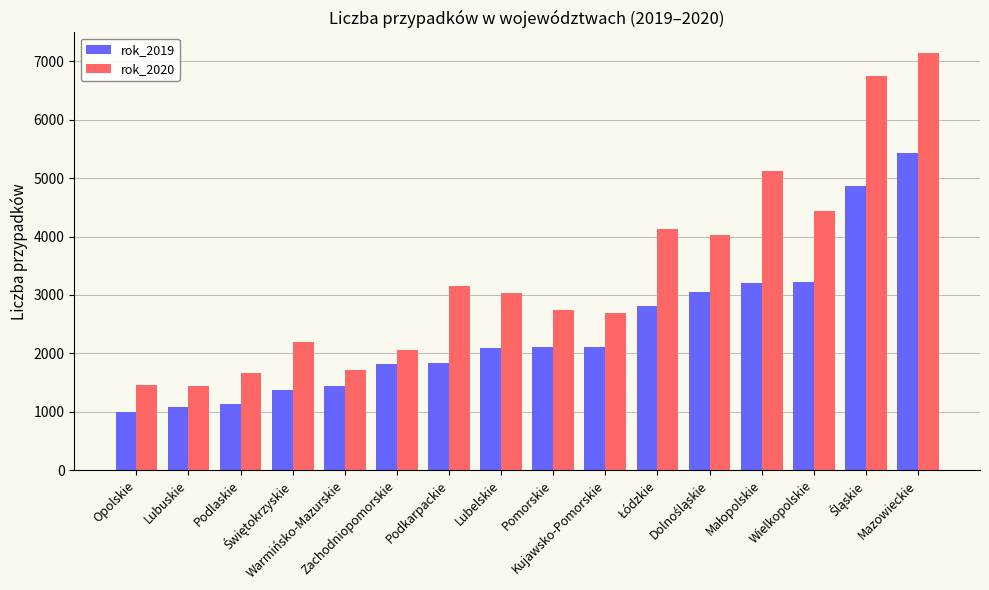

Which series has the widest spread of values?

rok_2020